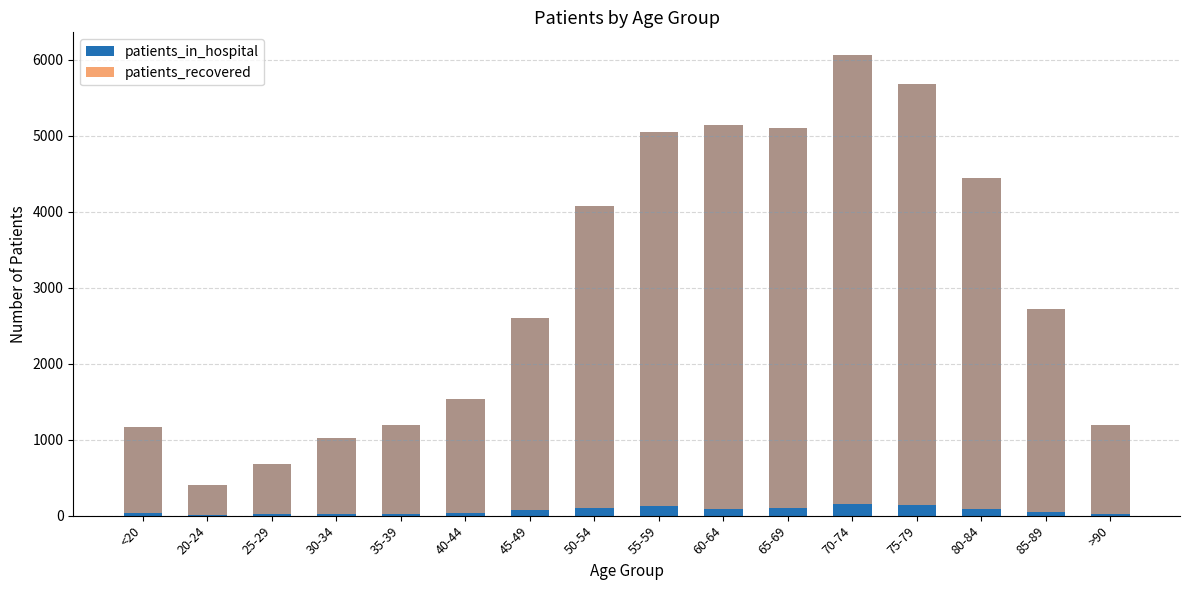

Reading left to right, transcribe all the data shown in this chart.

patients_in_hospital: 36	8	19	21	25	34	70	99	128	92	105	149	144	93	46	17
patients_recovered: 1163	403	678	1017	1191	1529	2597	4078	5047	5135	5099	6058	5676	4443	2721	1188